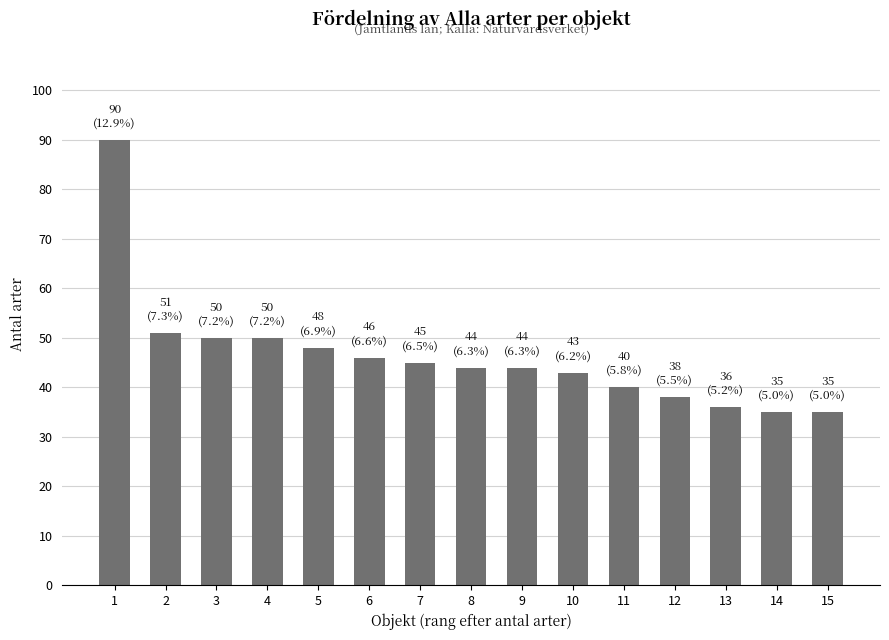

True or false: the data shows 71 at 11.

False